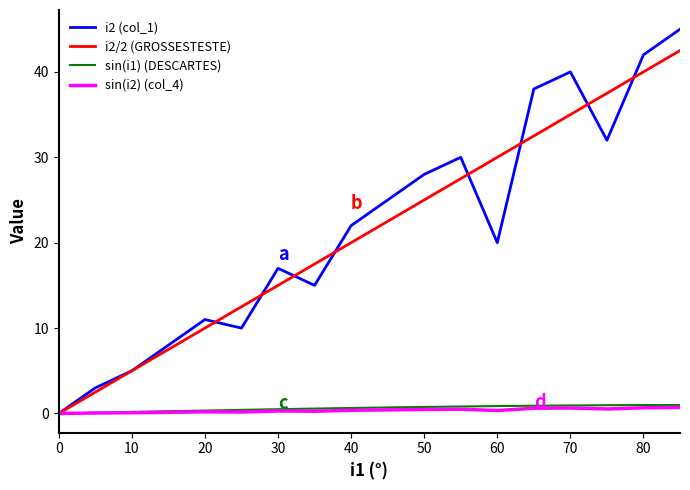

Which series has the widest spread of values?

i2 (col_1)